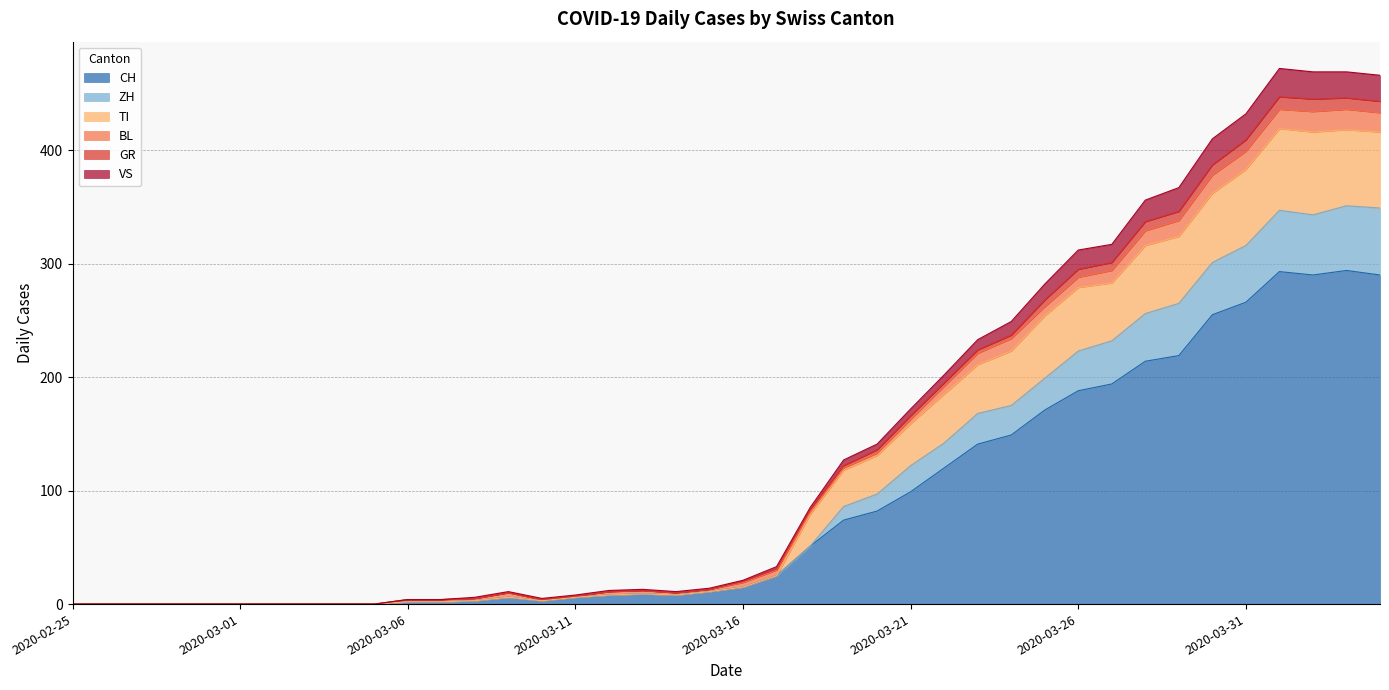

What are all the series names shown in the legend?

CH, ZH, TI, BL, GR, VS